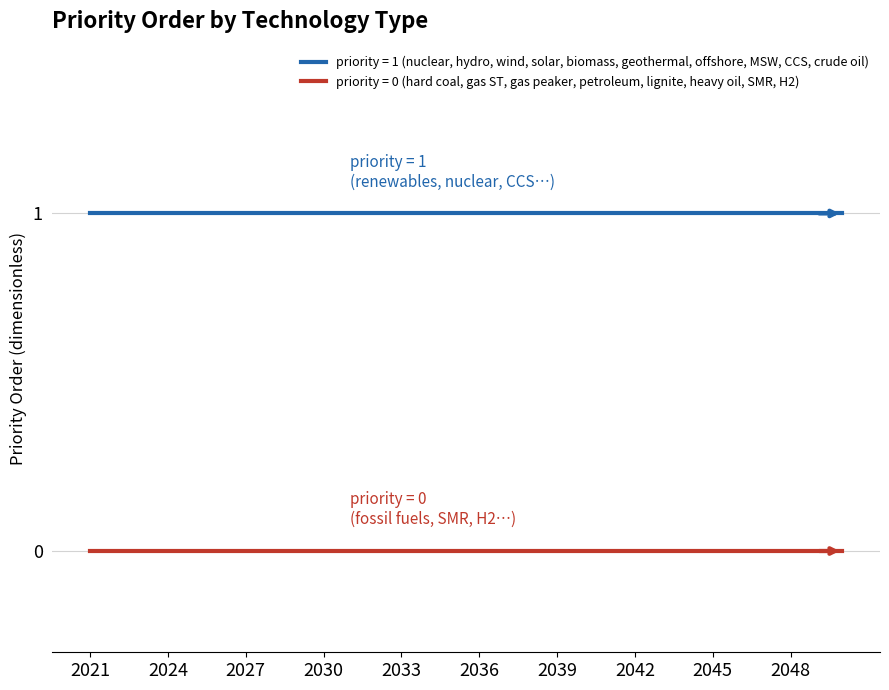

List the series in order of their peak value, lowest first.

priority = 0 (hard coal, gas ST, gas peaker, petroleum, lignite, heavy oil, SMR, H2), priority = 1 (nuclear, hydro, wind, solar, biomass, geothermal, offshore, MSW, CCS, crude oil)